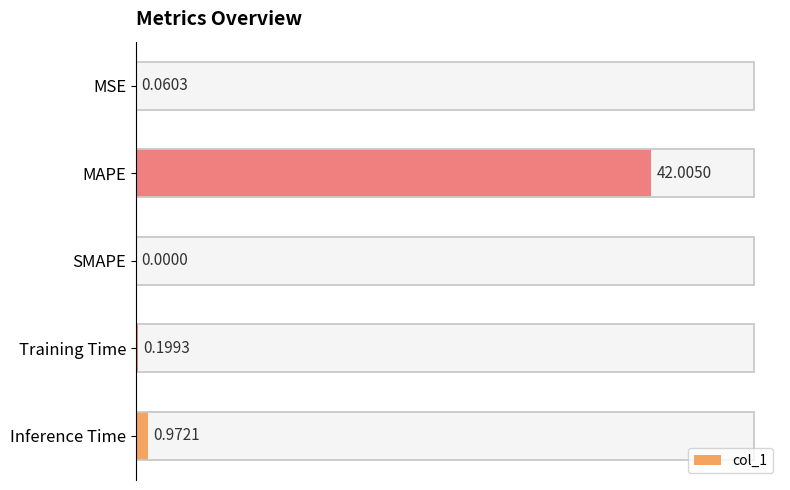

How many categories are shown in the chart?

5